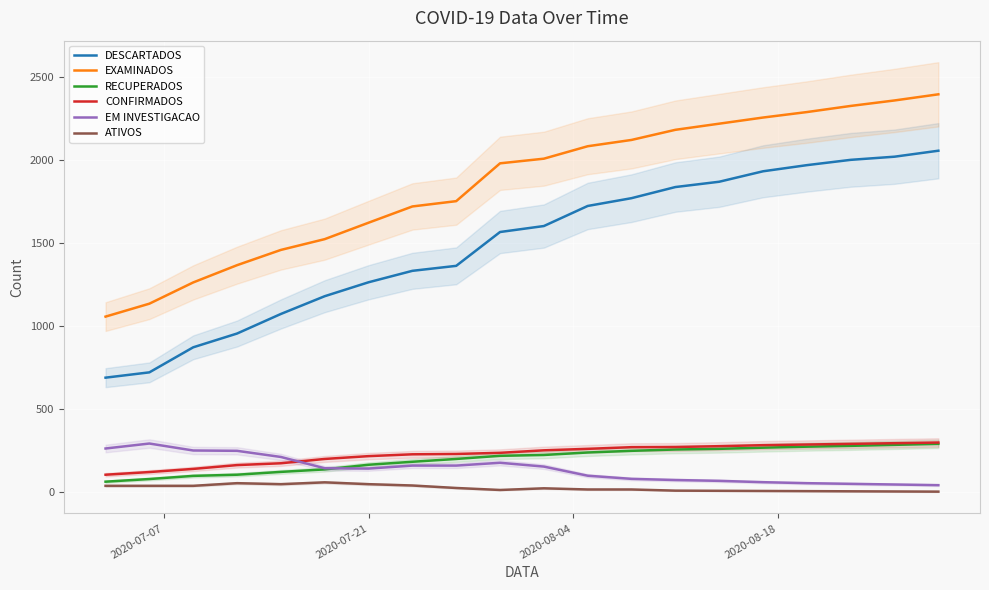

What is the highest value of the DESCARTADOS series?

2058